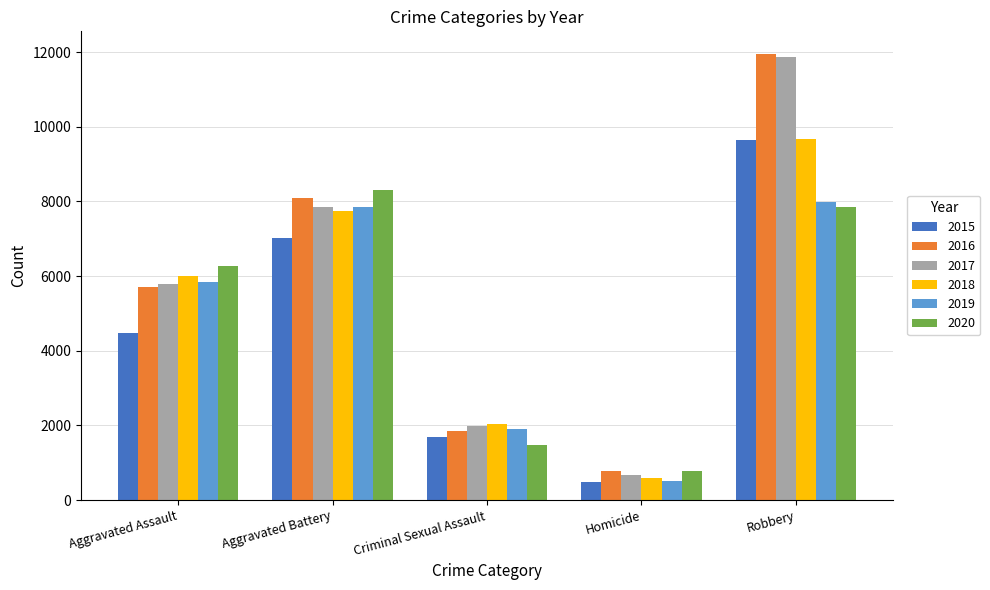

The 2015 series shows 496 at Homicide. True or false?

True